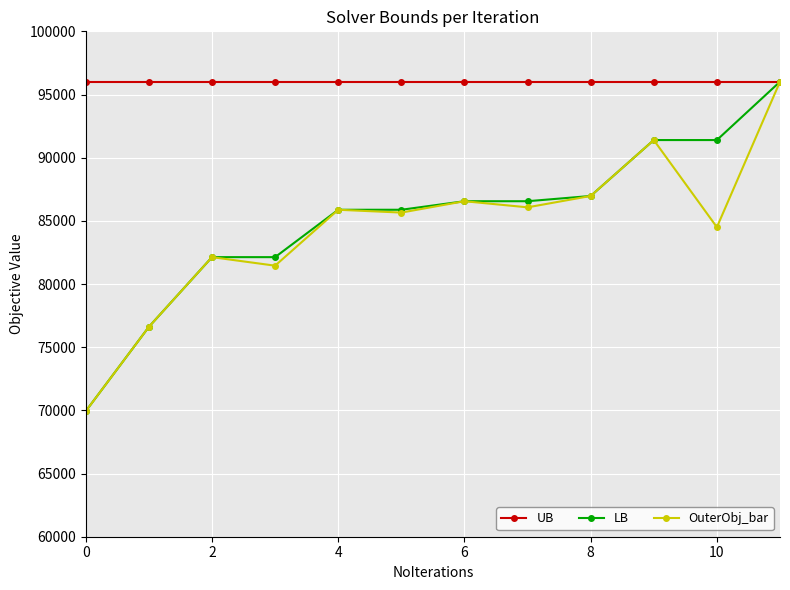

What is the value of the UB point at the 8th from the left?

96013